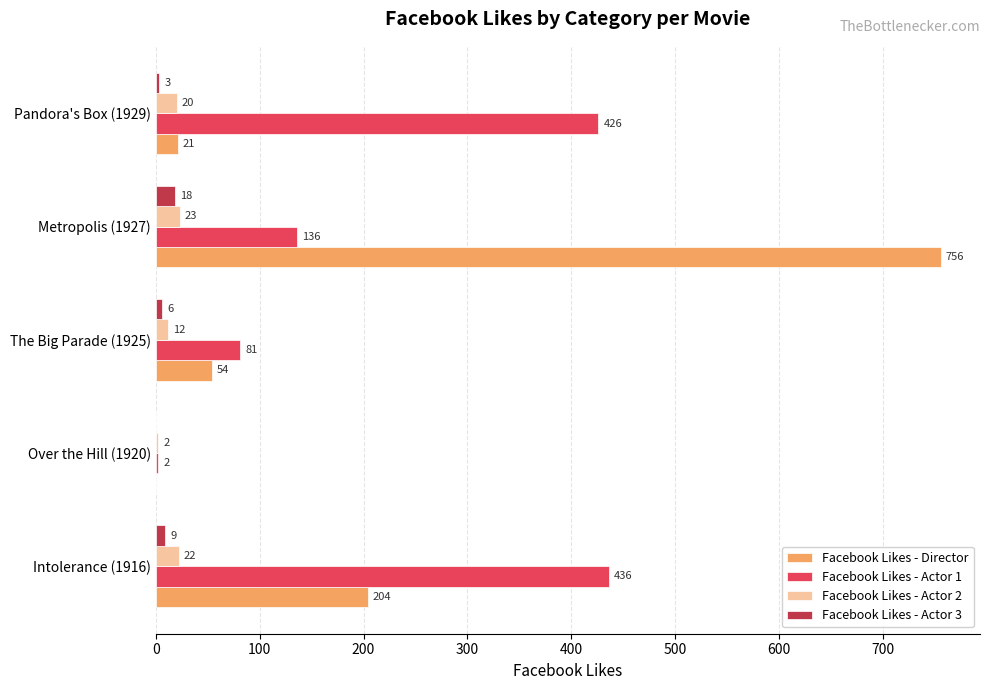

What is the maximum value shown in the chart?

756